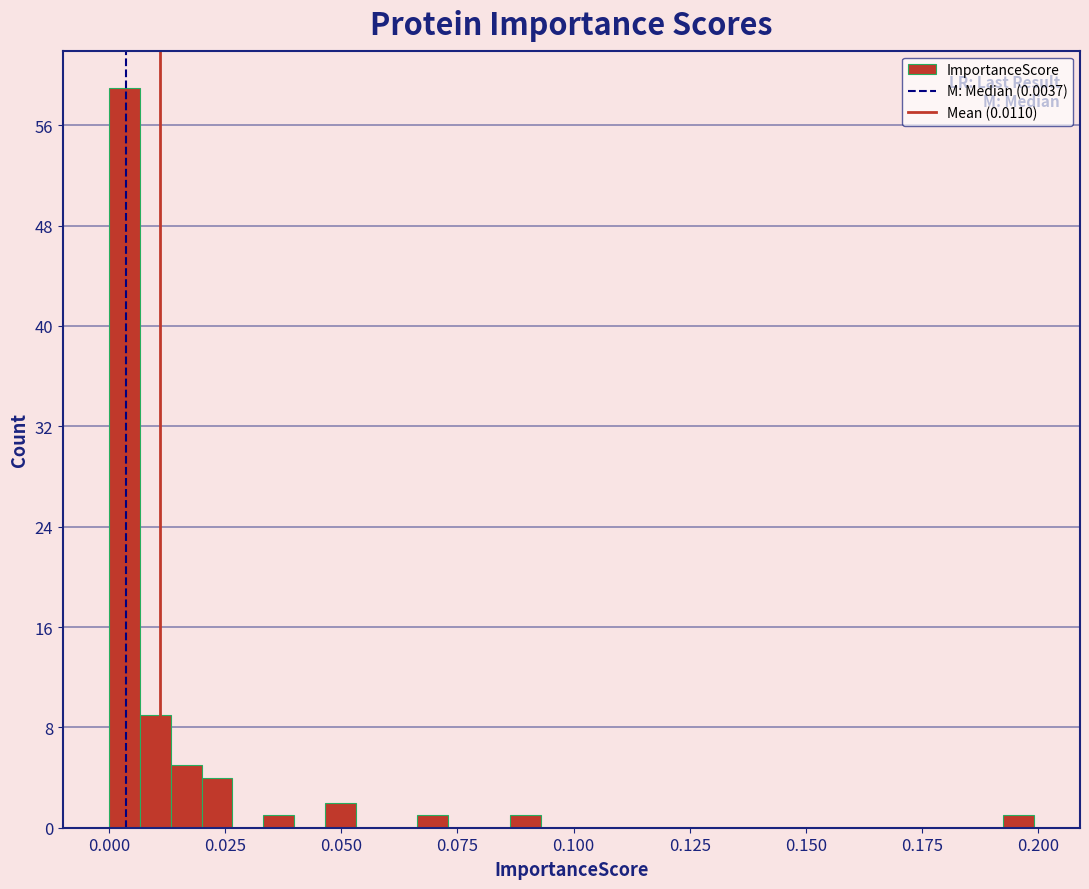

Read against the x-axis, roughly where is the centre of the tallest bar?

0.005